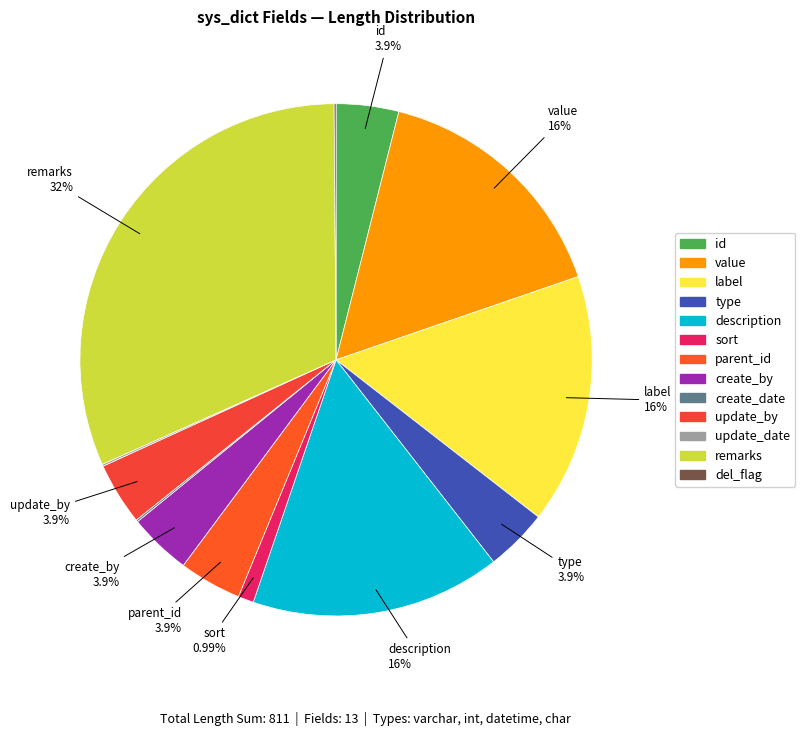

What percentage is the parent_id slice, to the nearest percent?

4%